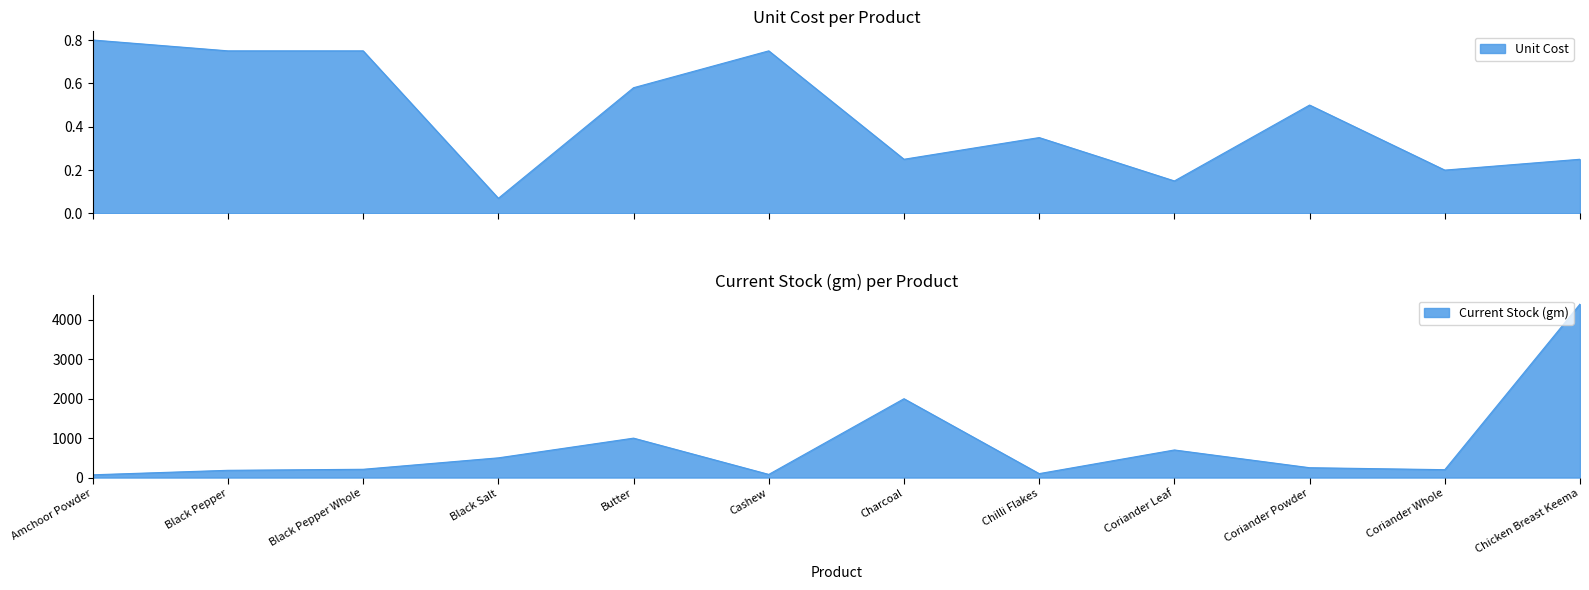

The Unit Cost series shows 1.3 at Black Pepper Whole. True or false?

False